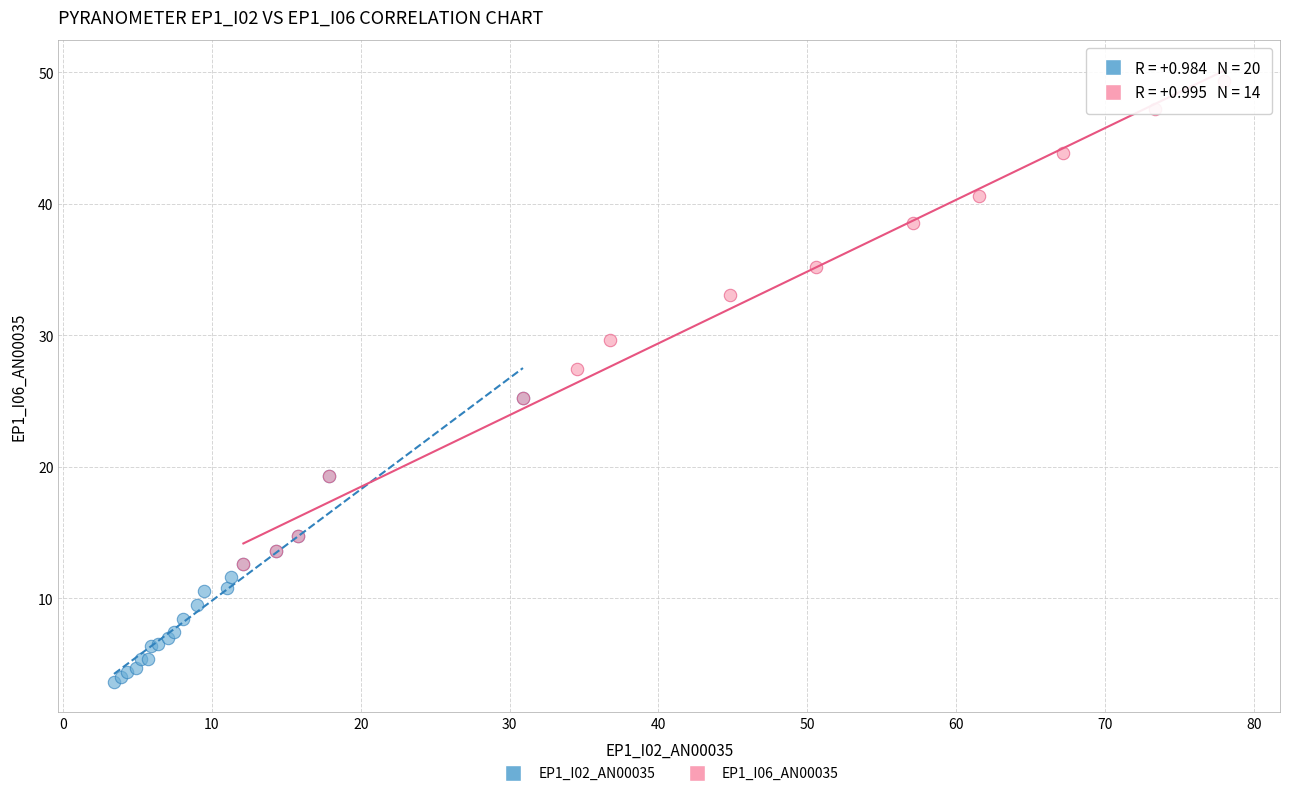

What are all the series names shown in the legend?

EP1_I02_AN00035, EP1_I06_AN00035